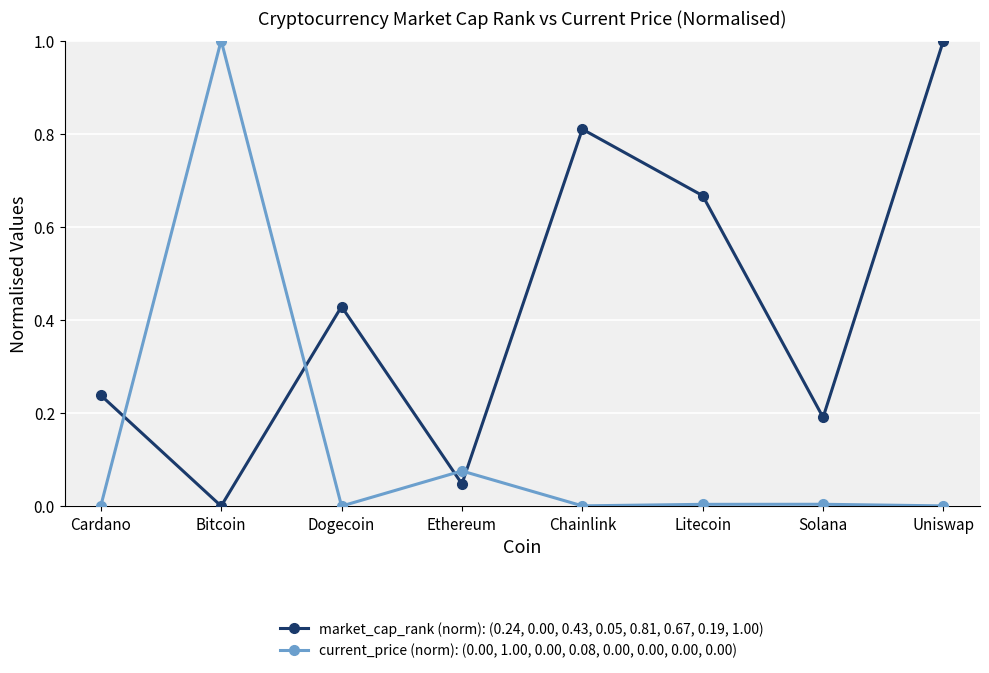

What is the maximum value shown in the chart?

1.0